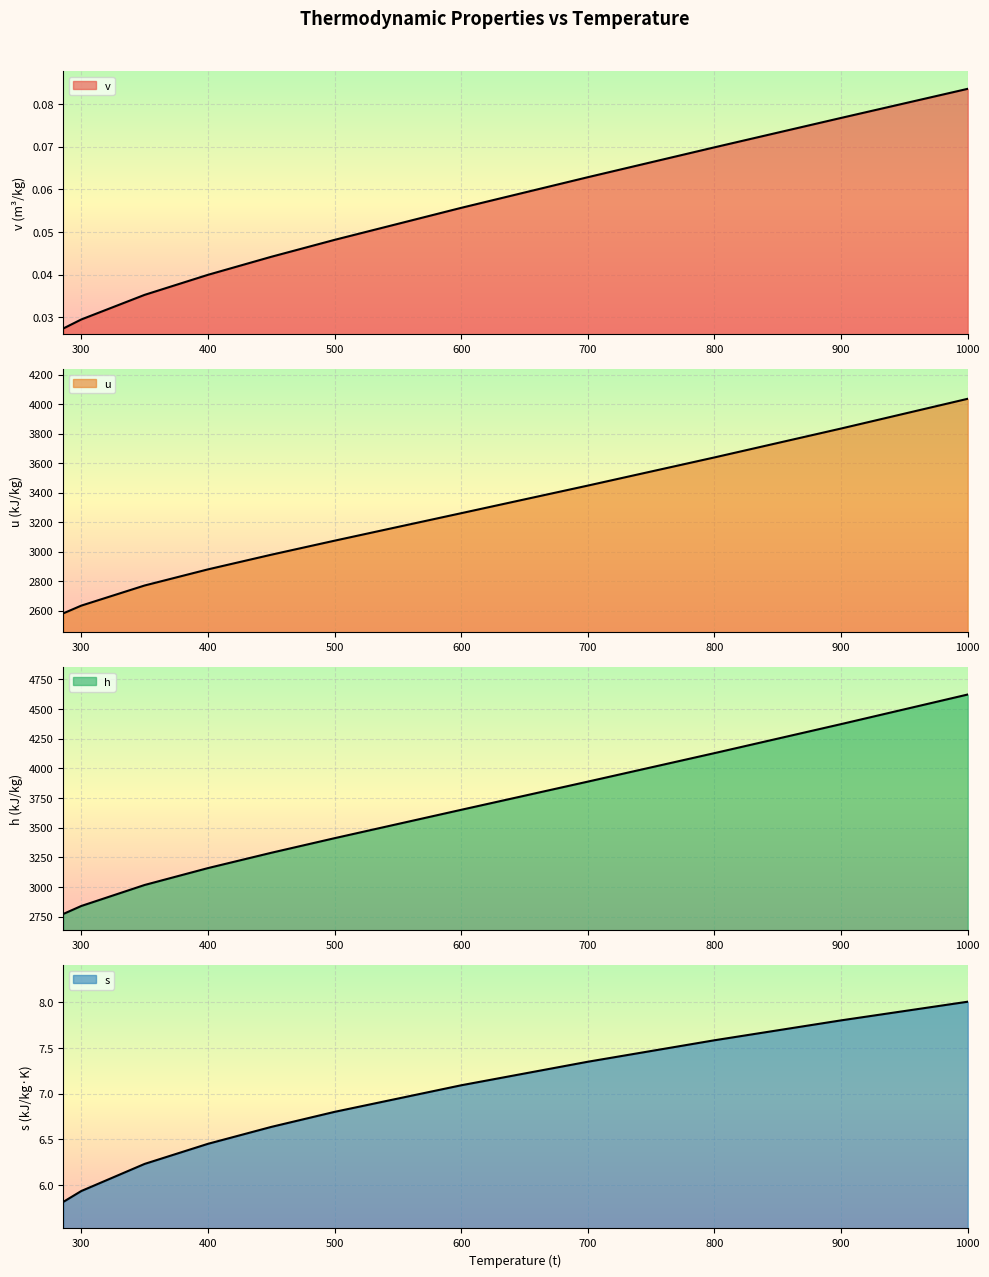

The v series shows 0.1 at 1000. True or false?

False